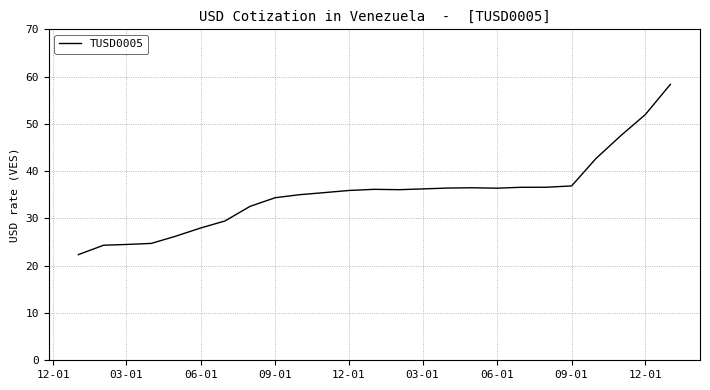

What is the difference between the maximum and minimum values?

36.0